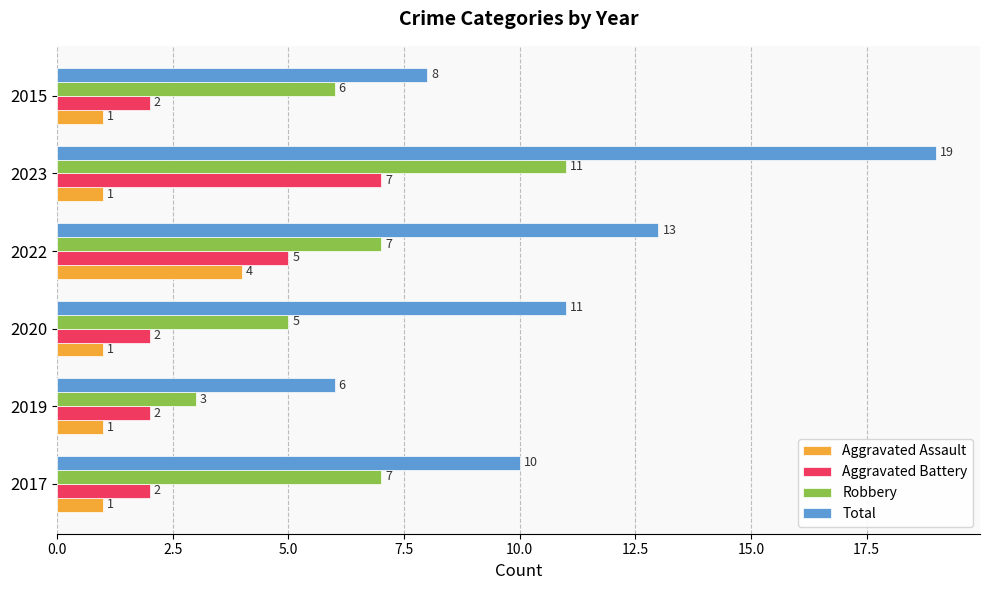

Rank the series at 2015 from highest to lowest value.

Total, Robbery, Aggravated Battery, Aggravated Assault